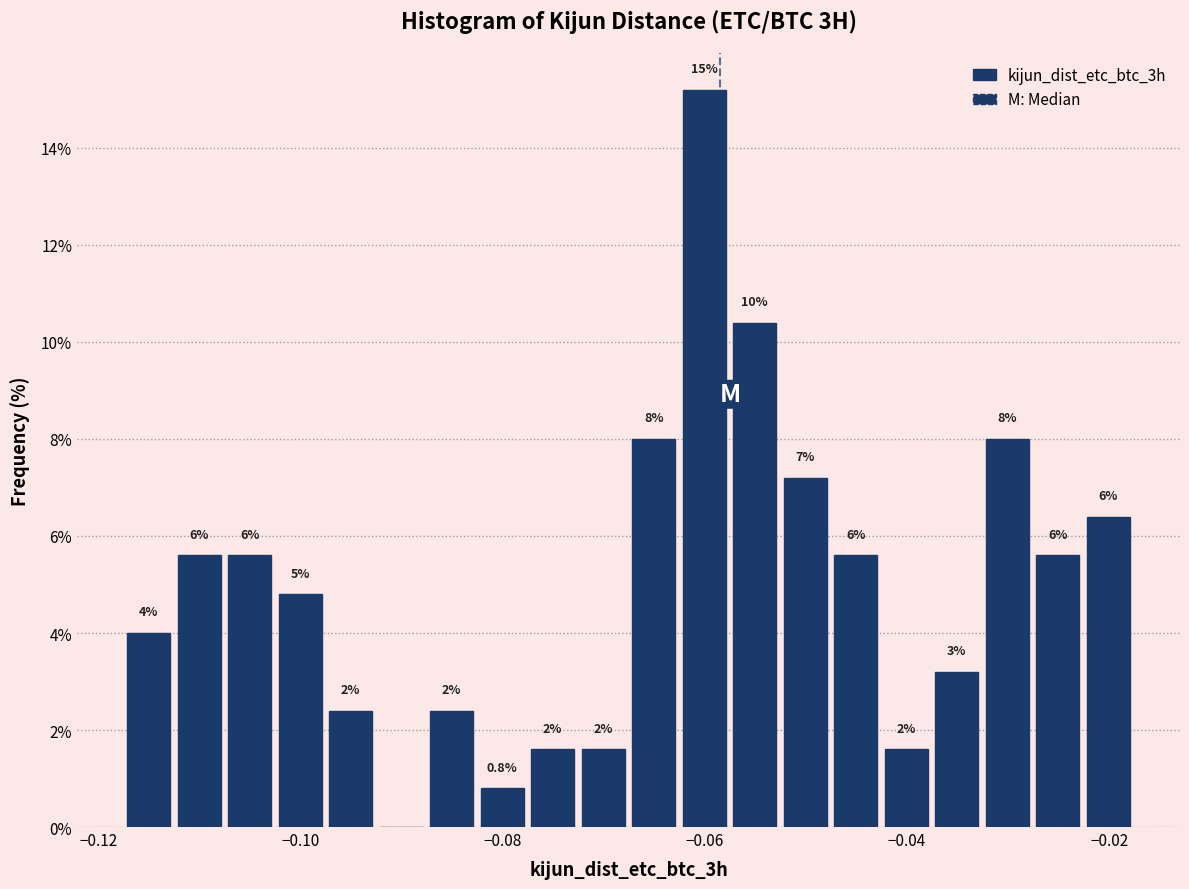

Read against the x-axis, roughly where is the centre of the tallest bar?

-0.060